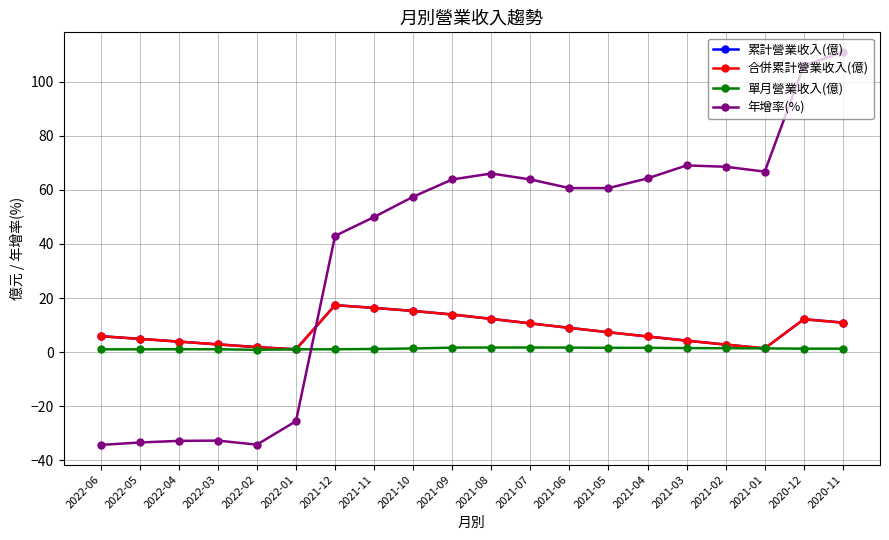

Is this an area chart (filled region under the line)?

No